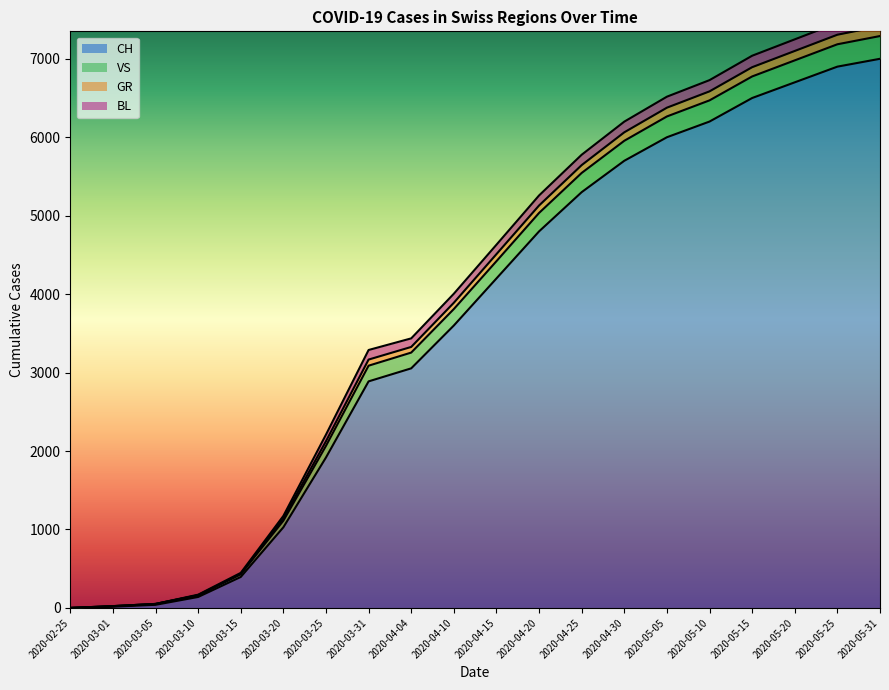

What is the label of the 20th point from the right?

2020-02-25